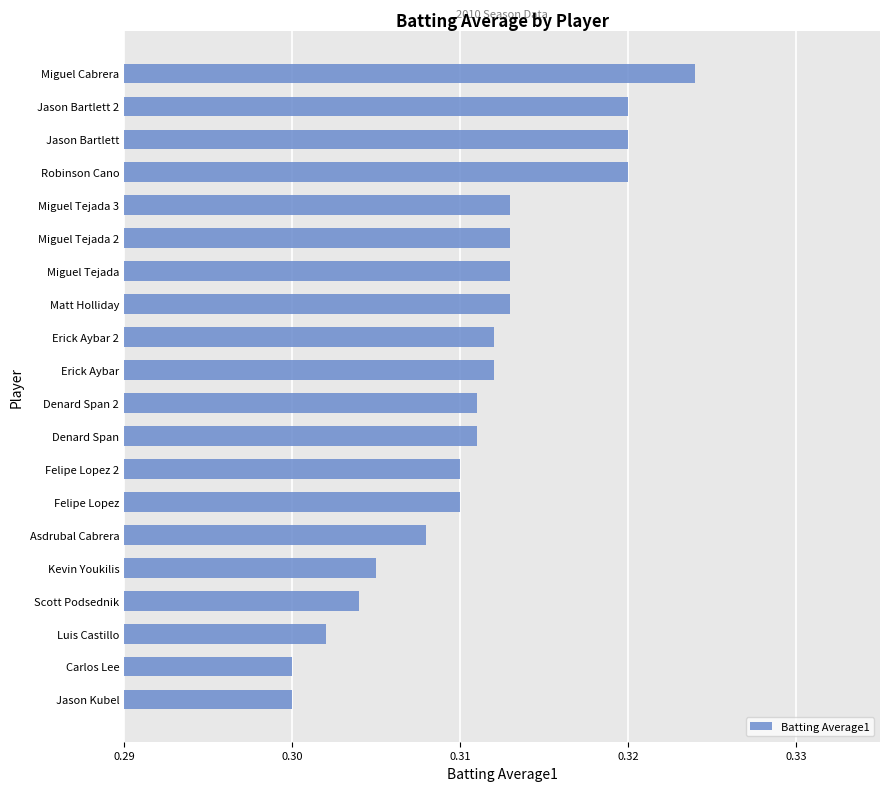

How many values are between 0 and 1?

20